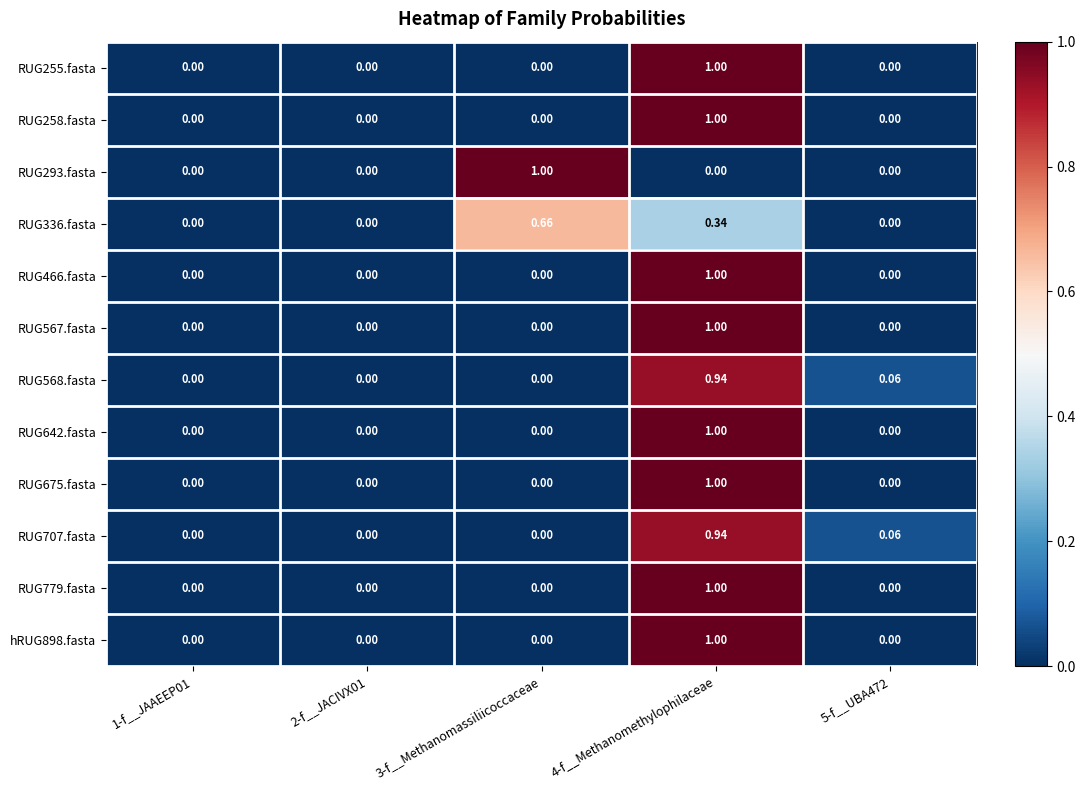

Is the value of RUG675.fasta at 5-f__UBA472 greater than the value of hRUG898.fasta at 4-f__Methanomethylophilaceae?

No